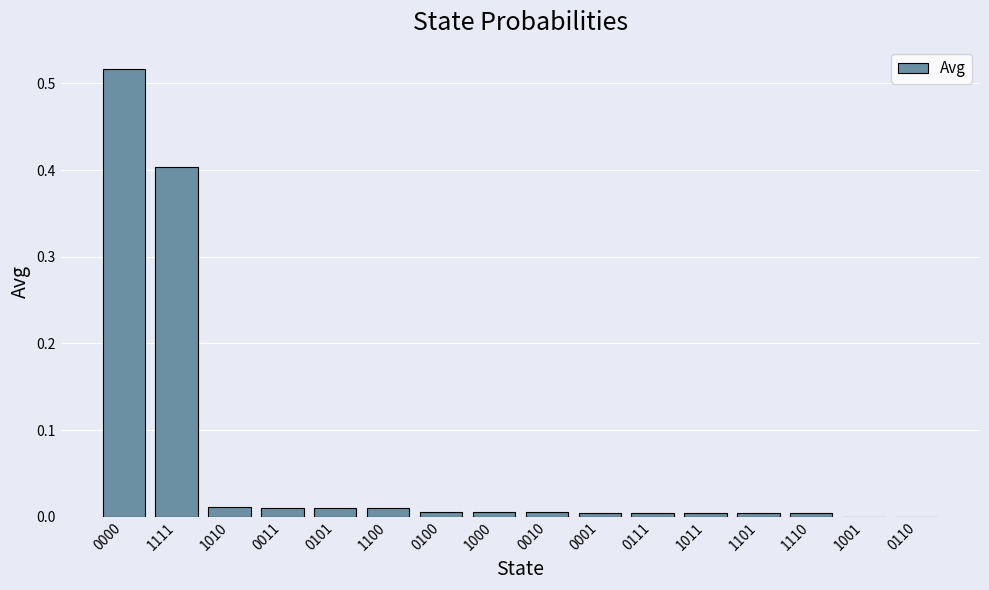

Count the number of data series in this chart.

1